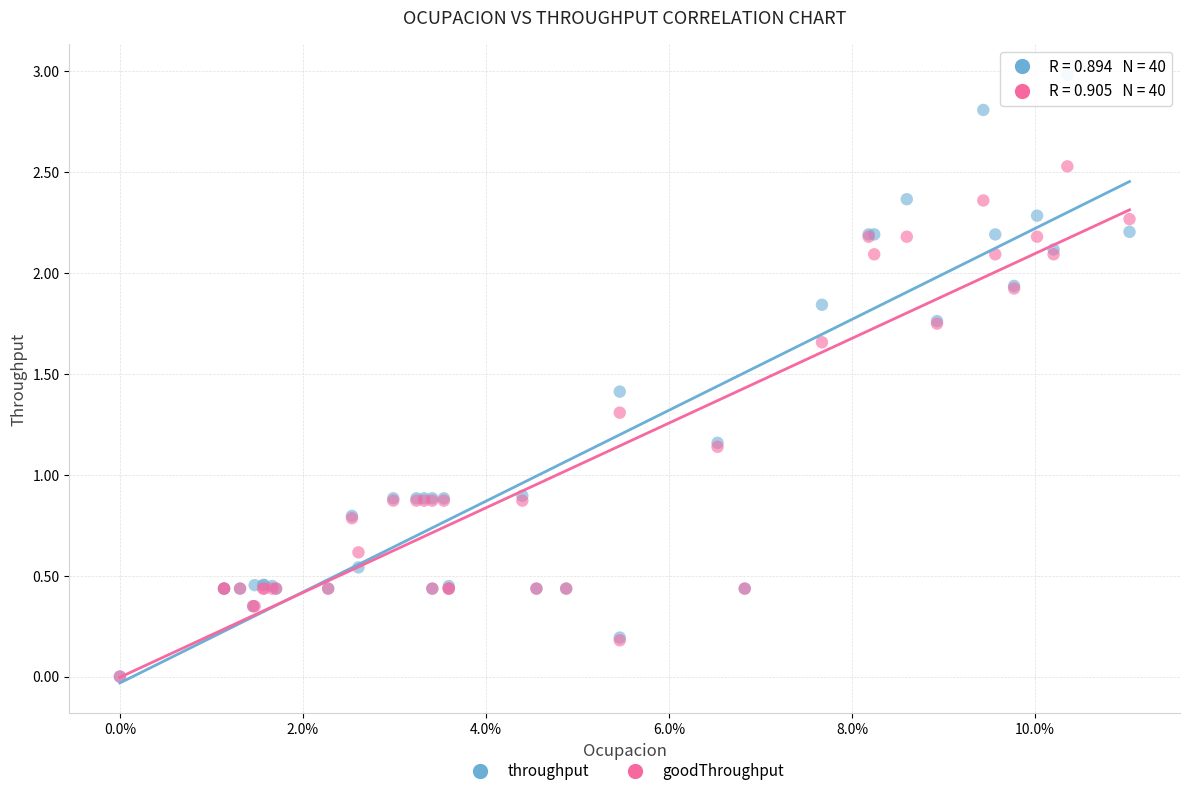

What are all the series names shown in the legend?

throughput, goodThroughput